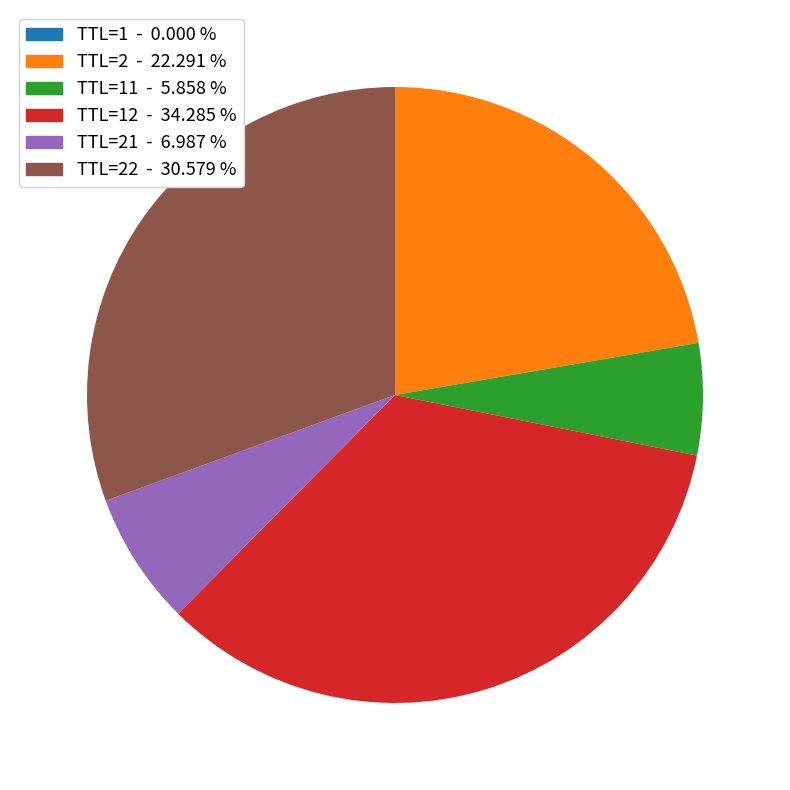

Is there any slice that represents more than half of the pie?

No